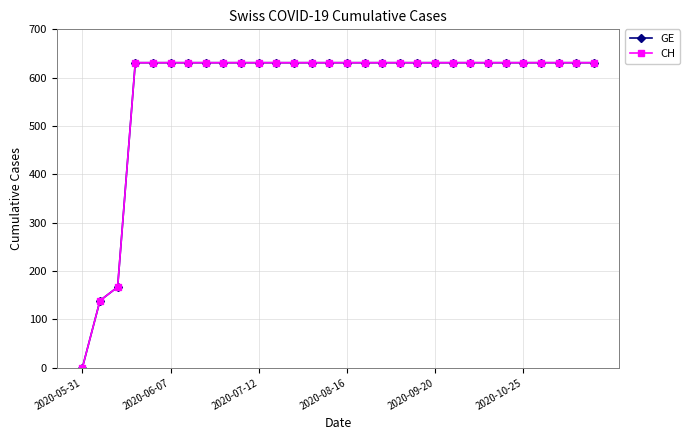

Reading right to left, what are all the values shown in this chart?

GE: 631	631	631	631	631	631	631	631	631	631	631	631	631	631	631	631	631	631	631	631	631	631	631	631	631	631	631	167	139	0
CH: 631	631	631	631	631	631	631	631	631	631	631	631	631	631	631	631	631	631	631	631	631	631	631	631	631	631	631	167	139	0